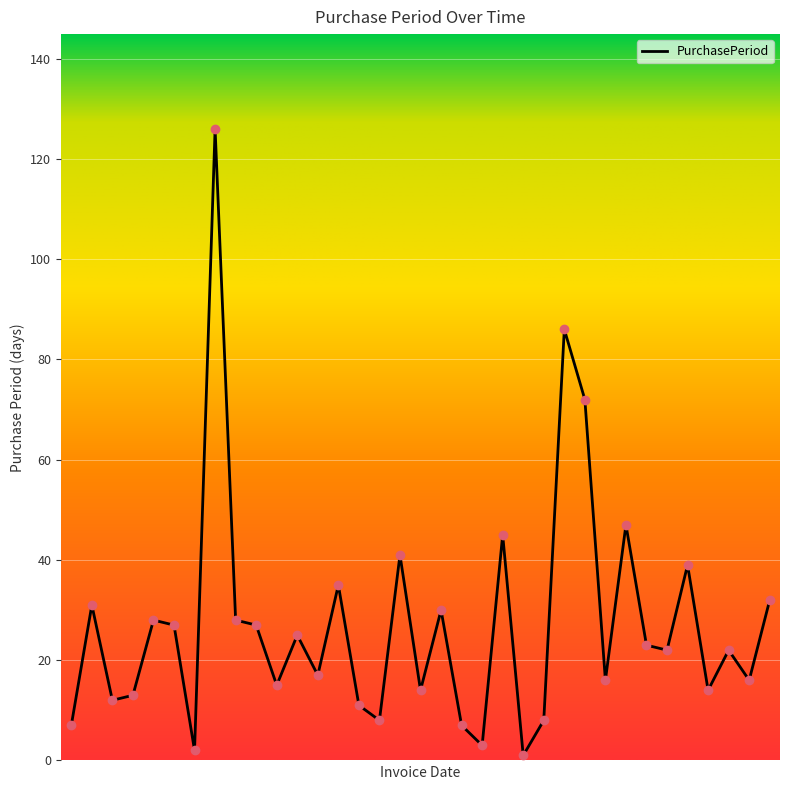

What is the difference between the maximum and minimum values?

125